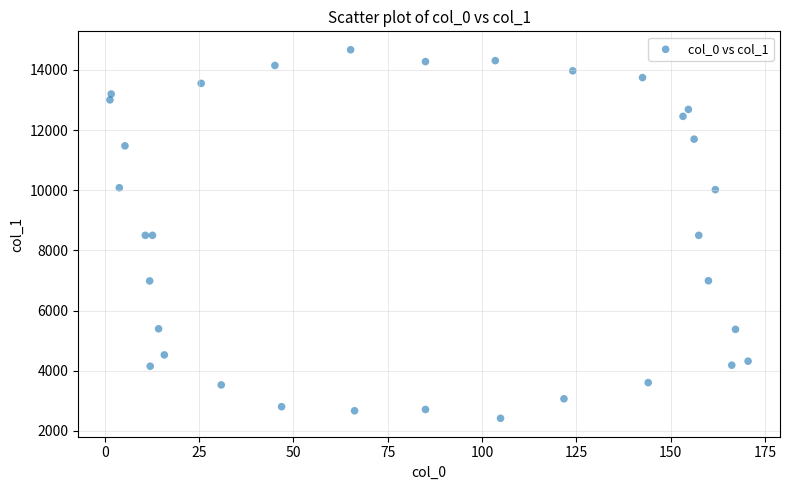

What is the range of Y values (max minus min)?

12250.5